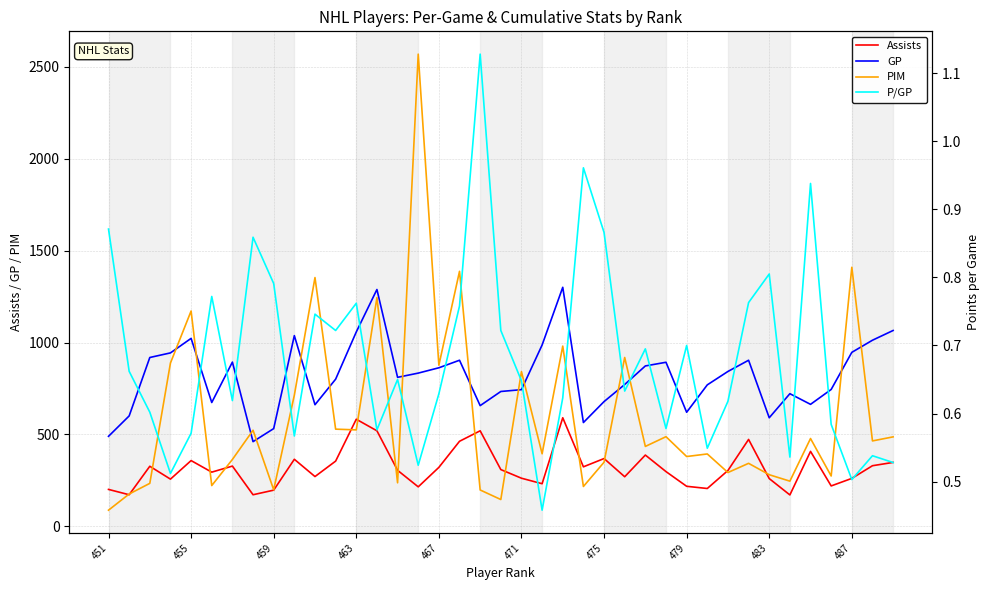

True or false: PIM and Assists intersect in this chart.

True